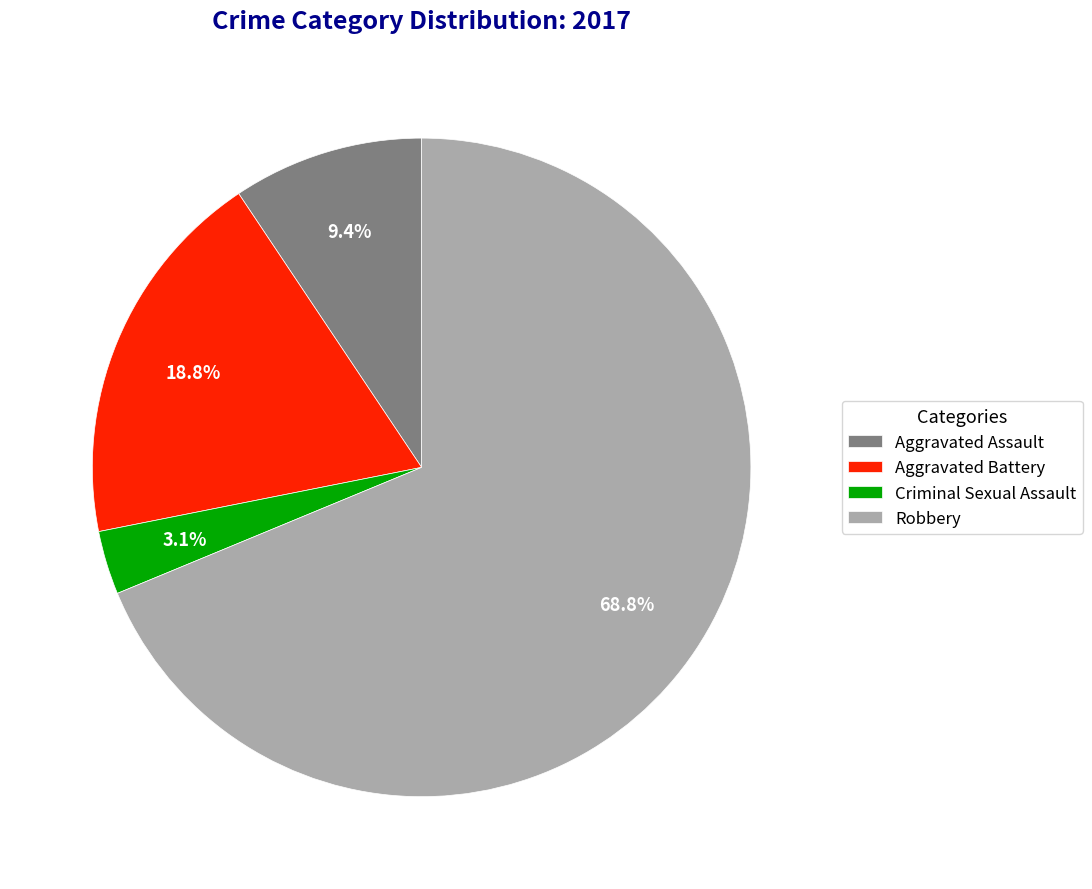

How many segments does this pie chart have?

4